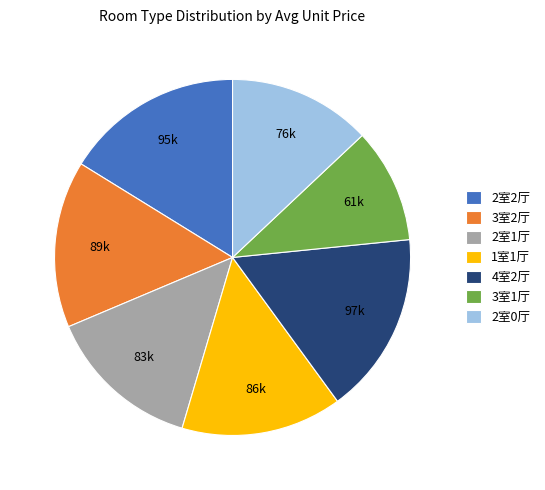

Is there any slice that represents more than half of the pie?

No